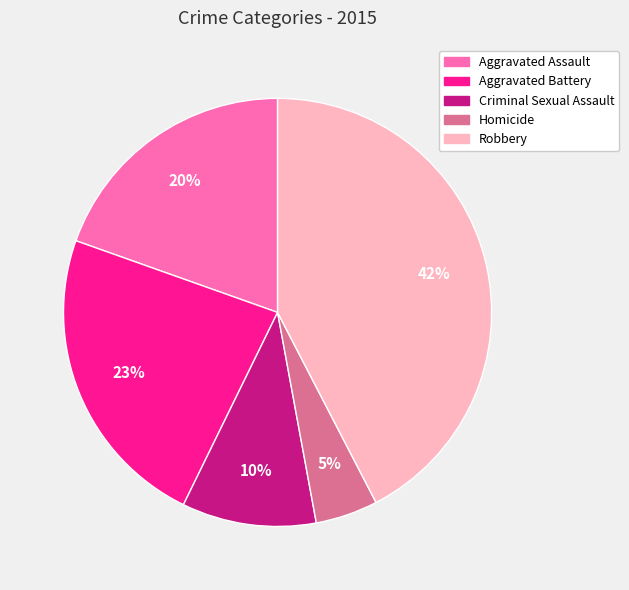

Rank the categories by value from lowest to highest.

Homicide, Criminal Sexual Assault, Aggravated Assault, Aggravated Battery, Robbery